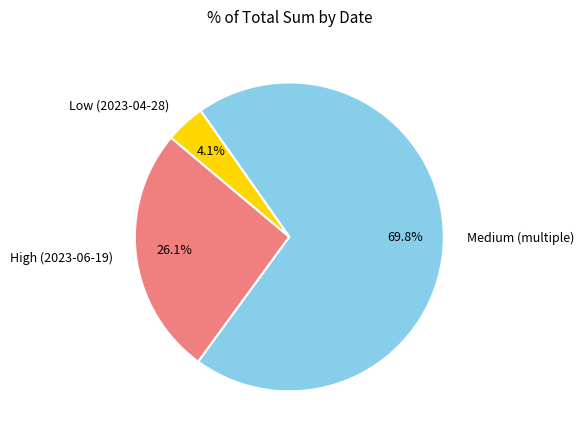

To the nearest percent, what is the average slice percentage?

33%